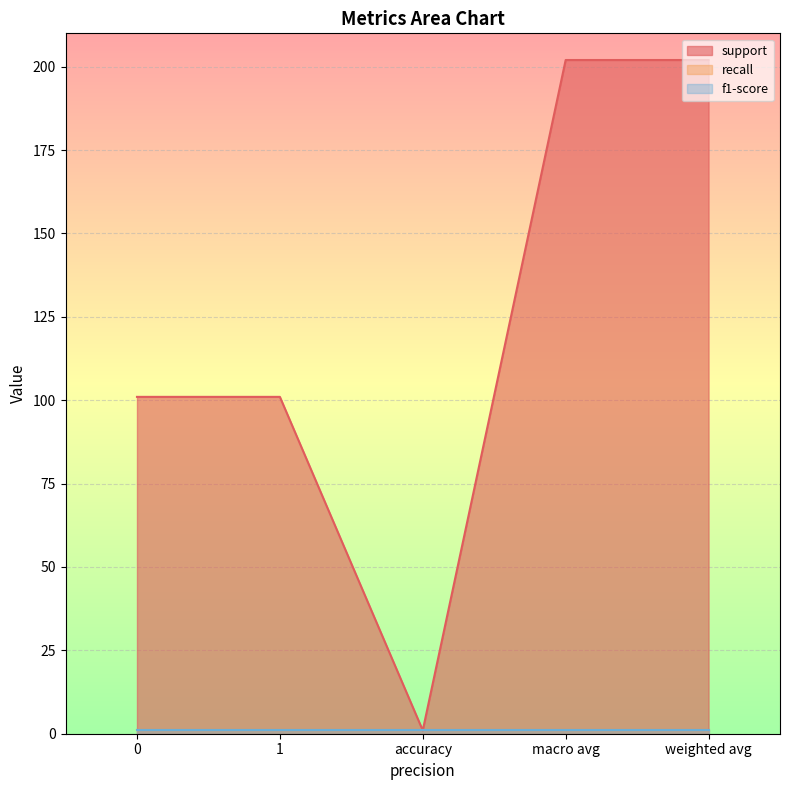

The value of f1-score at macro avg is 1. True or false?

True